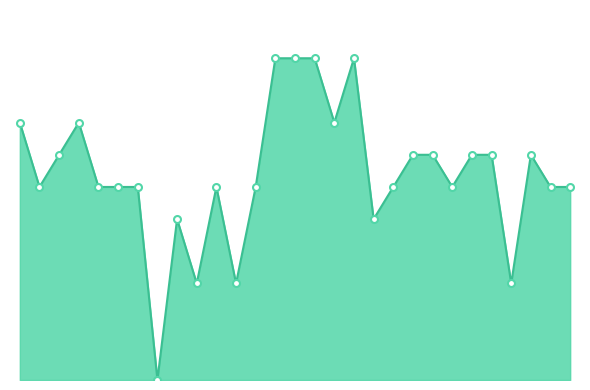

Which category has the highest value across all series?

6:21 AM